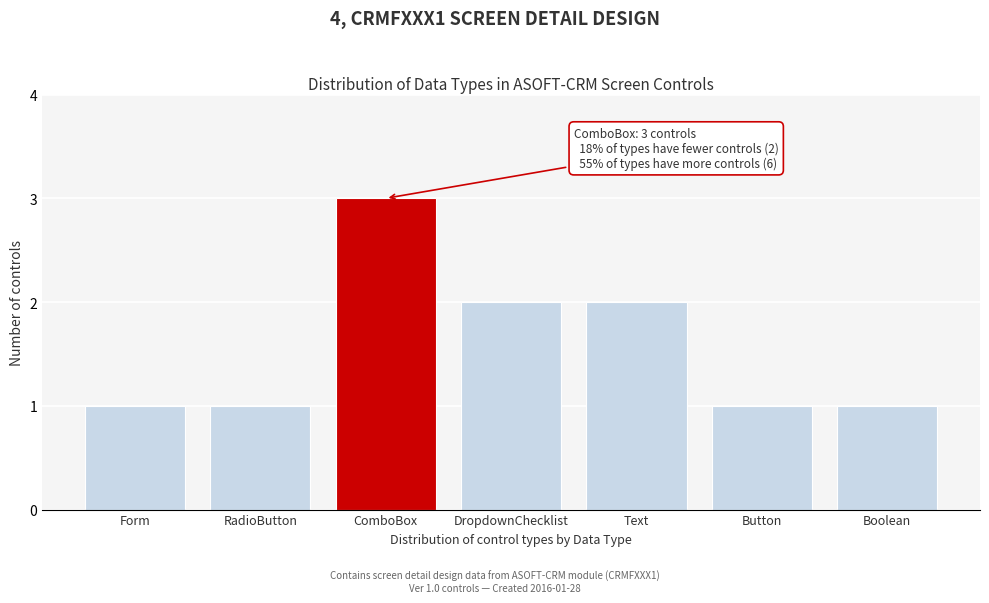

Reading left to right, extract all data points from this chart.

1	1	3	2	2	1	1